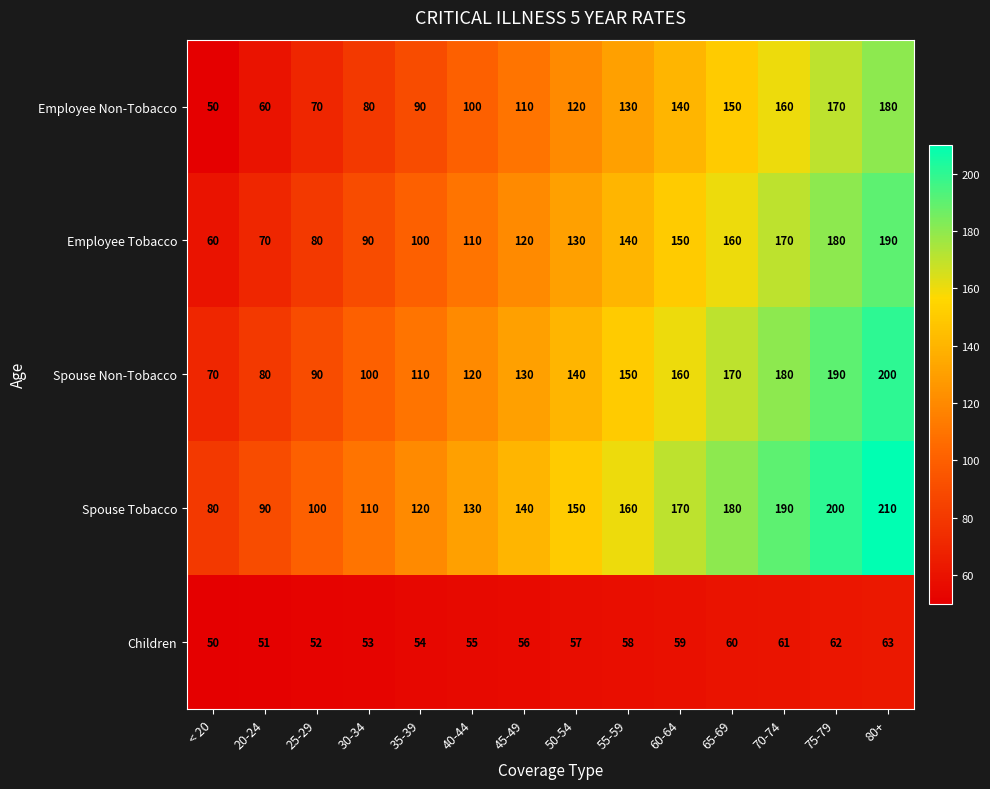

The value of Spouse Tobacco at 40-44 is 220. True or false?

False